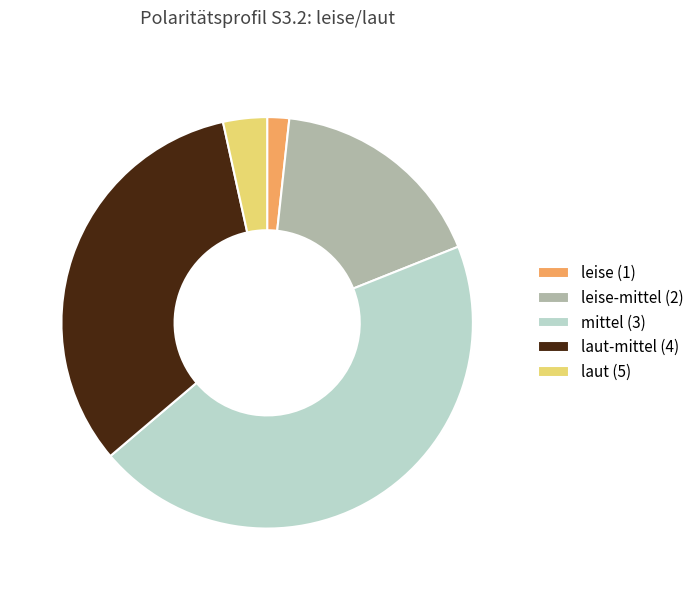

Is the sum of laut (5) and leise-mittel (2) greater than half?

No